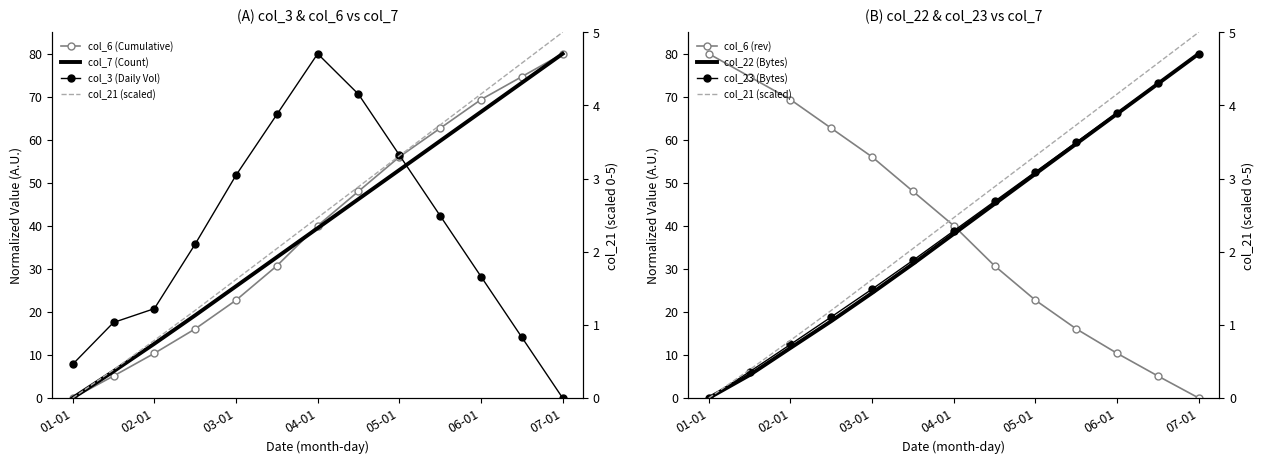

What is the label of the 10th point from the left?

2022-05-16